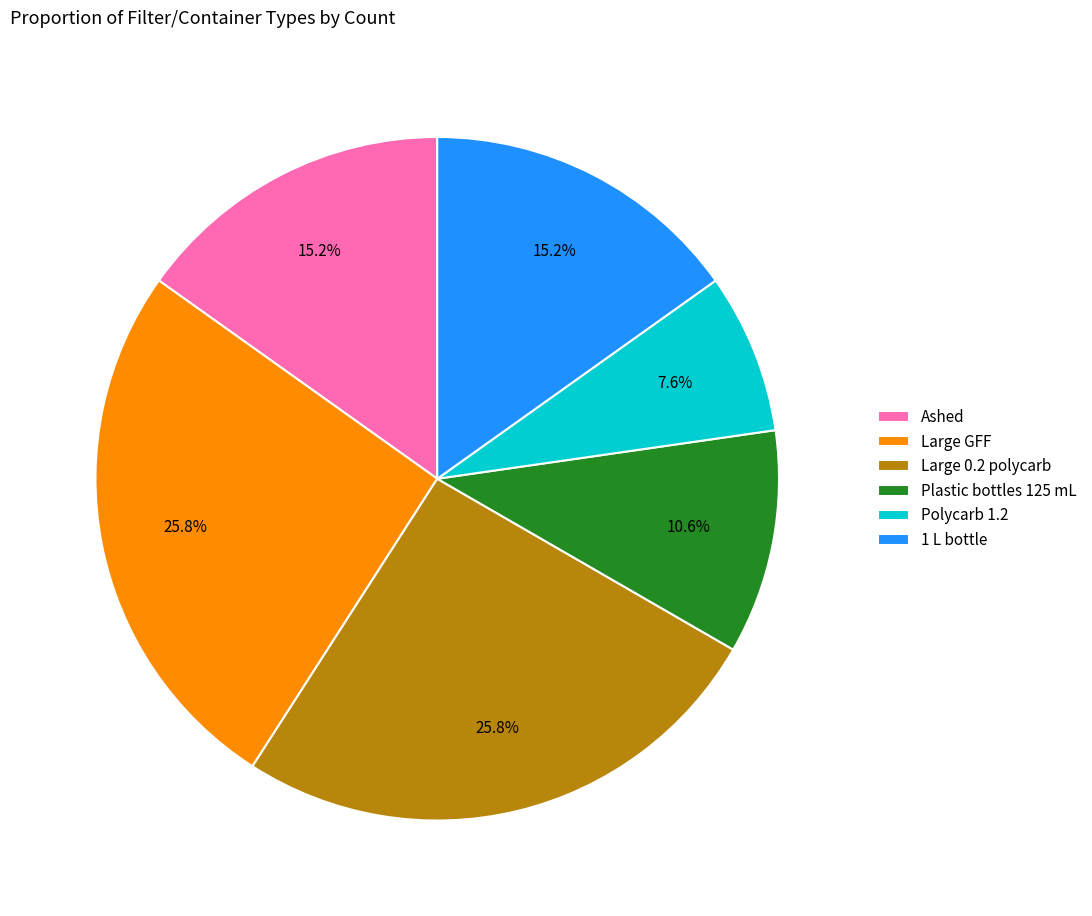

Is 1 L bottle the majority of the pie?

No